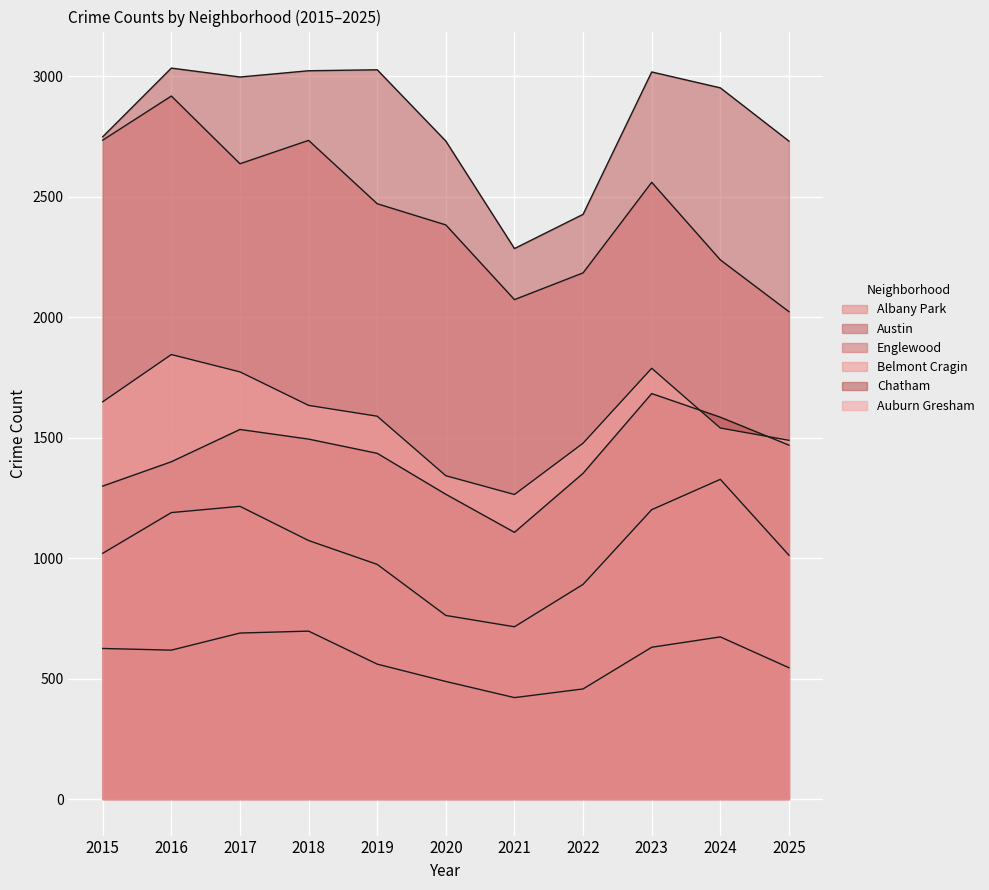

How many lines are shown in the chart?

6